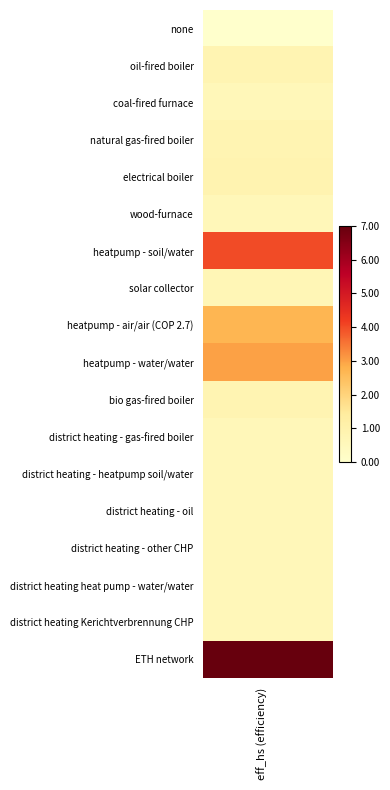

What is the approximate value at 3?

0.8